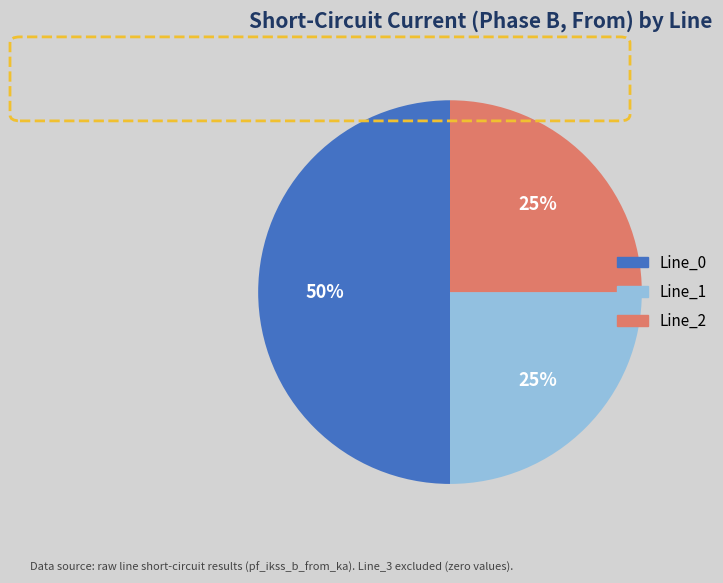

To the nearest percent, what is the difference between the largest and smallest slice percentages?

25%